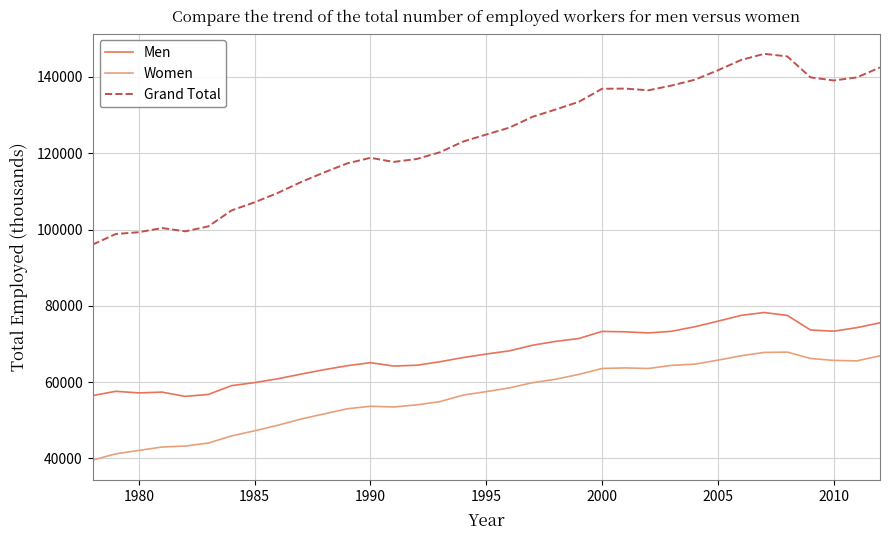

What is the maximum value shown in the chart?

146046